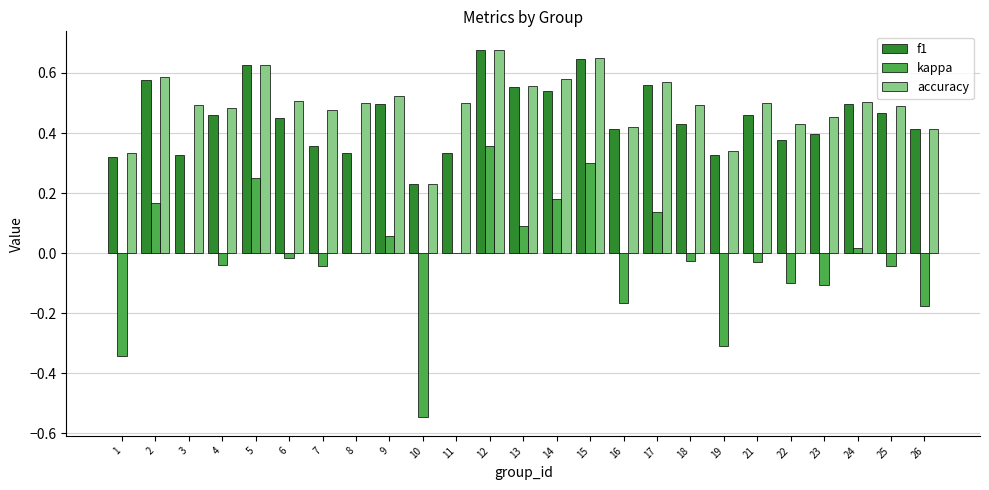

What is the sum of all f1 values?

11.3